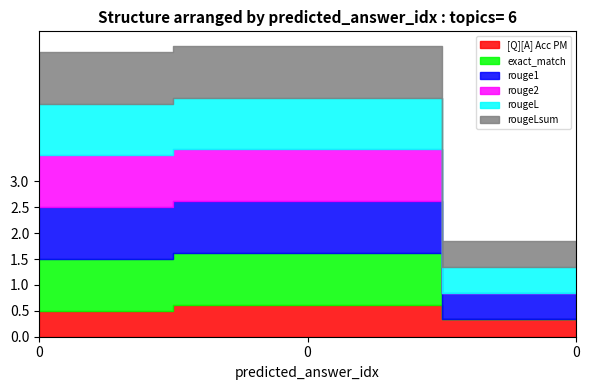

Rank the series by their maximum value, from lowest to highest.

[Q][A] Acc PM, exact_match, rouge1, rouge2, rougeL, rougeLsum